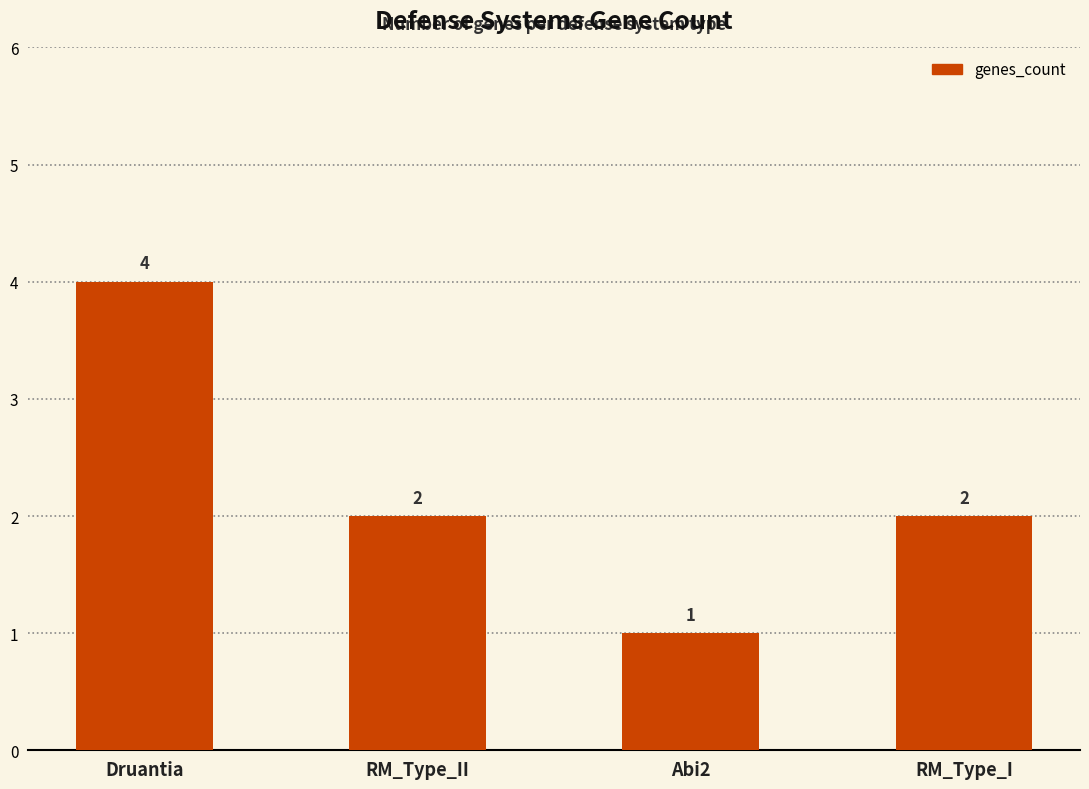

Is it true that the value at RM_Type_II is 1?

False